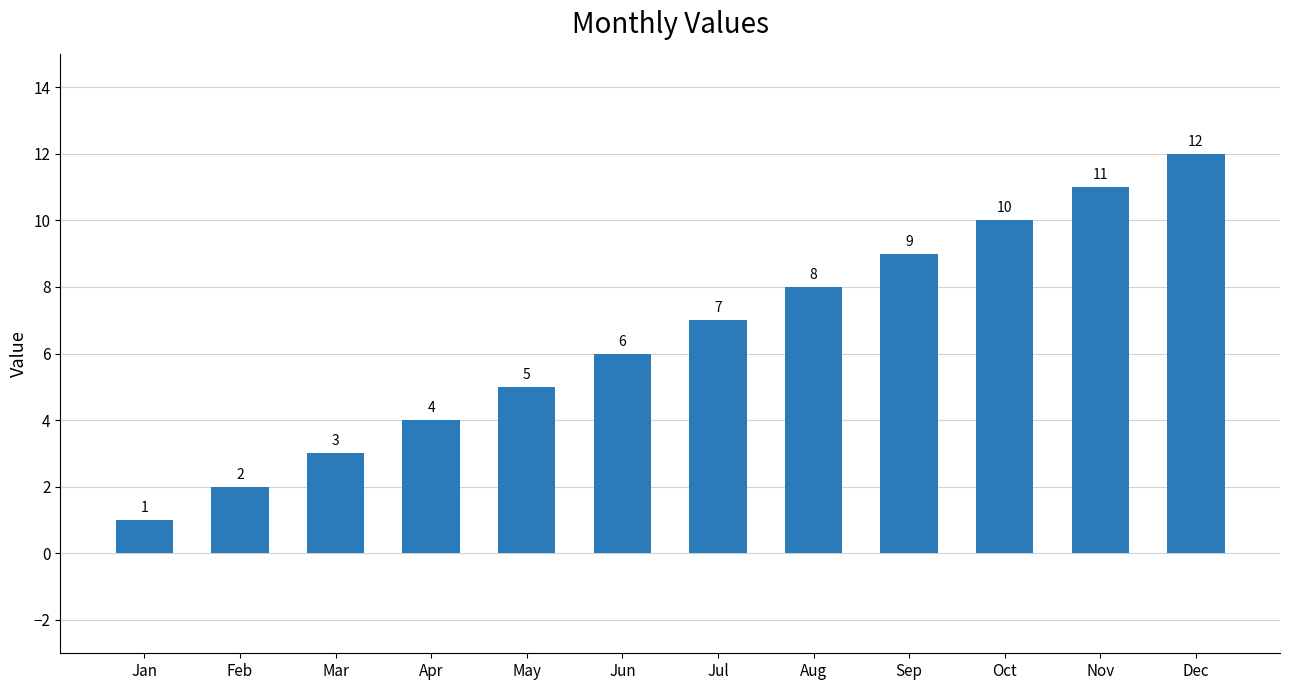

Which has a higher value, Aug or Apr?

Aug